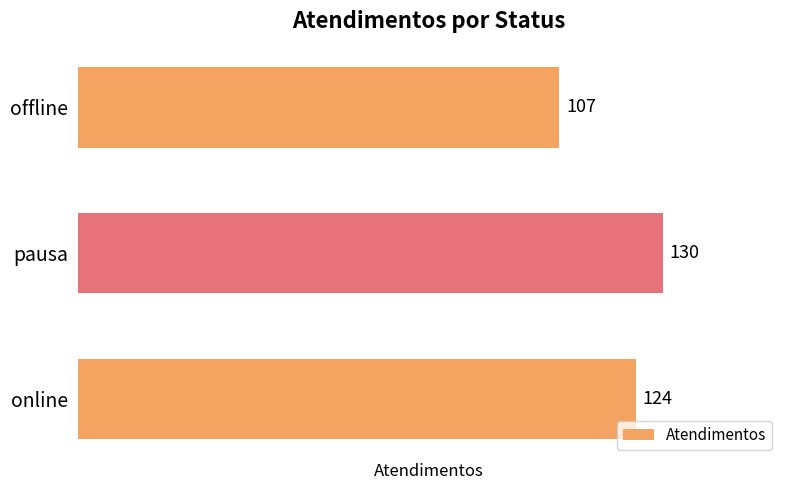

Between online and pausa, which is larger?

pausa